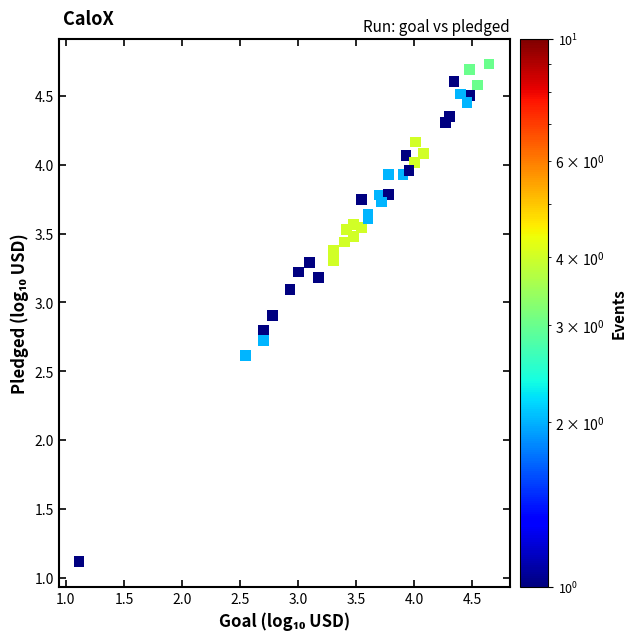

What Y value in the scatter plot is closest to 2?

2.6